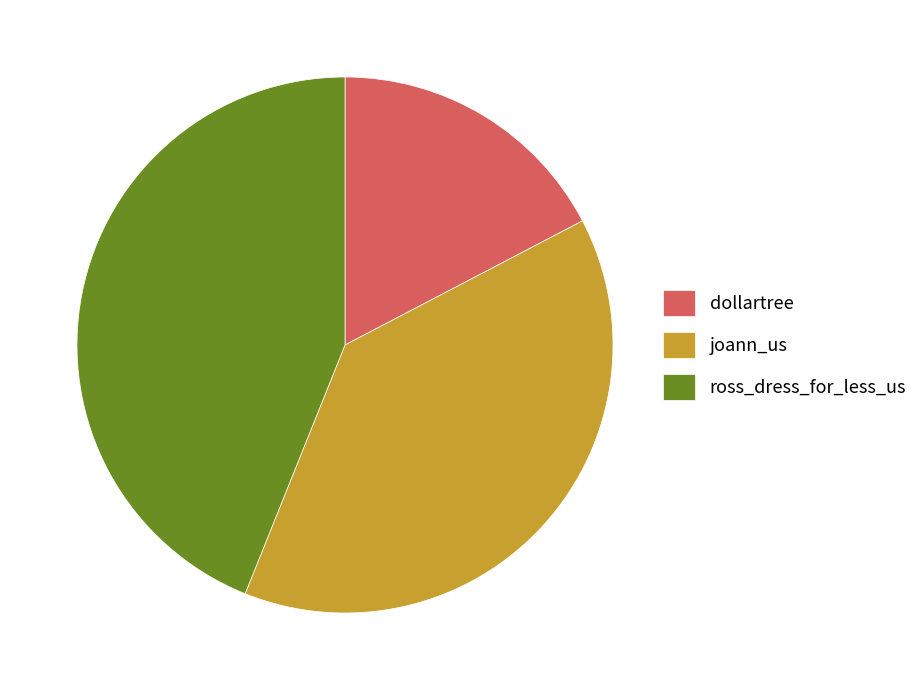

Do ross_dress_for_less_us and dollartree together represent more than half of the pie?

Yes